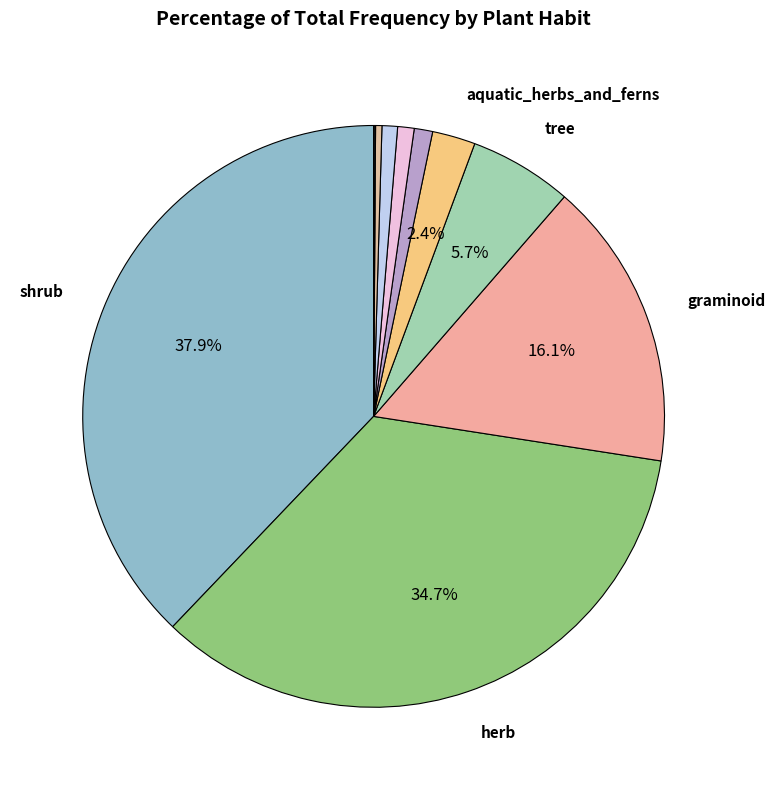

Rank the categories by value from lowest to highest.

unknown, cycad, epiphytic_fern, woody_climber, climber, fern (tree, terres, litho), aquatic_herbs_and_ferns, tree, graminoid, herb, shrub